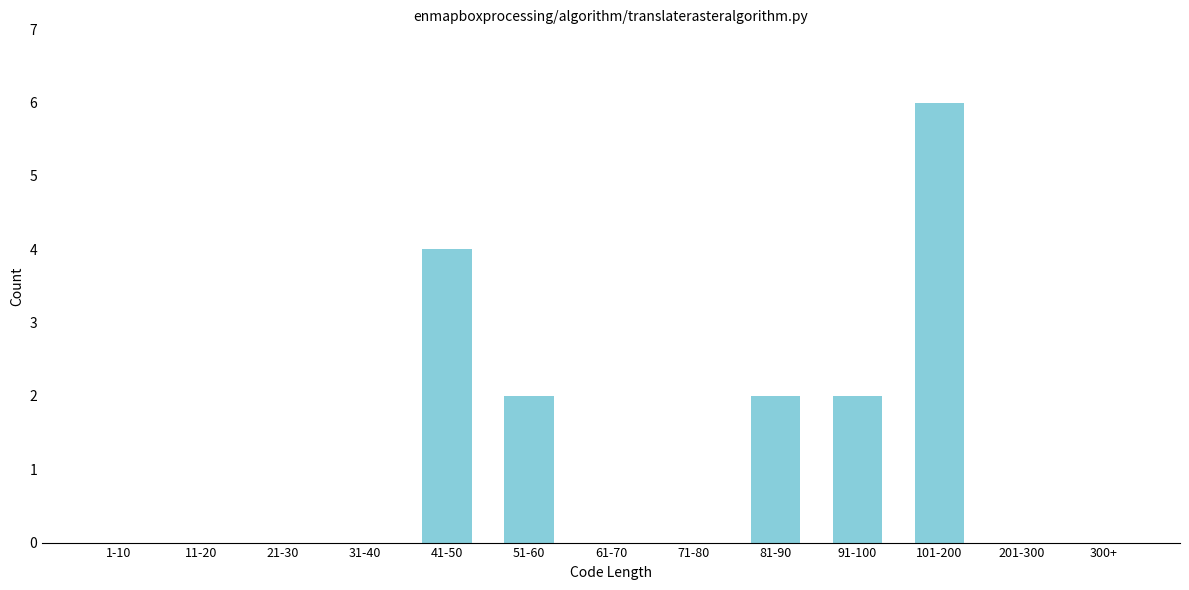

Reading left to right, list all the values displayed in this chart.

1-10=0	11-20=0	21-30=0	31-40=0	41-50=4	51-60=2	61-70=0	71-80=0	81-90=2	91-100=2	101-200=6	201-300=0	300+=0